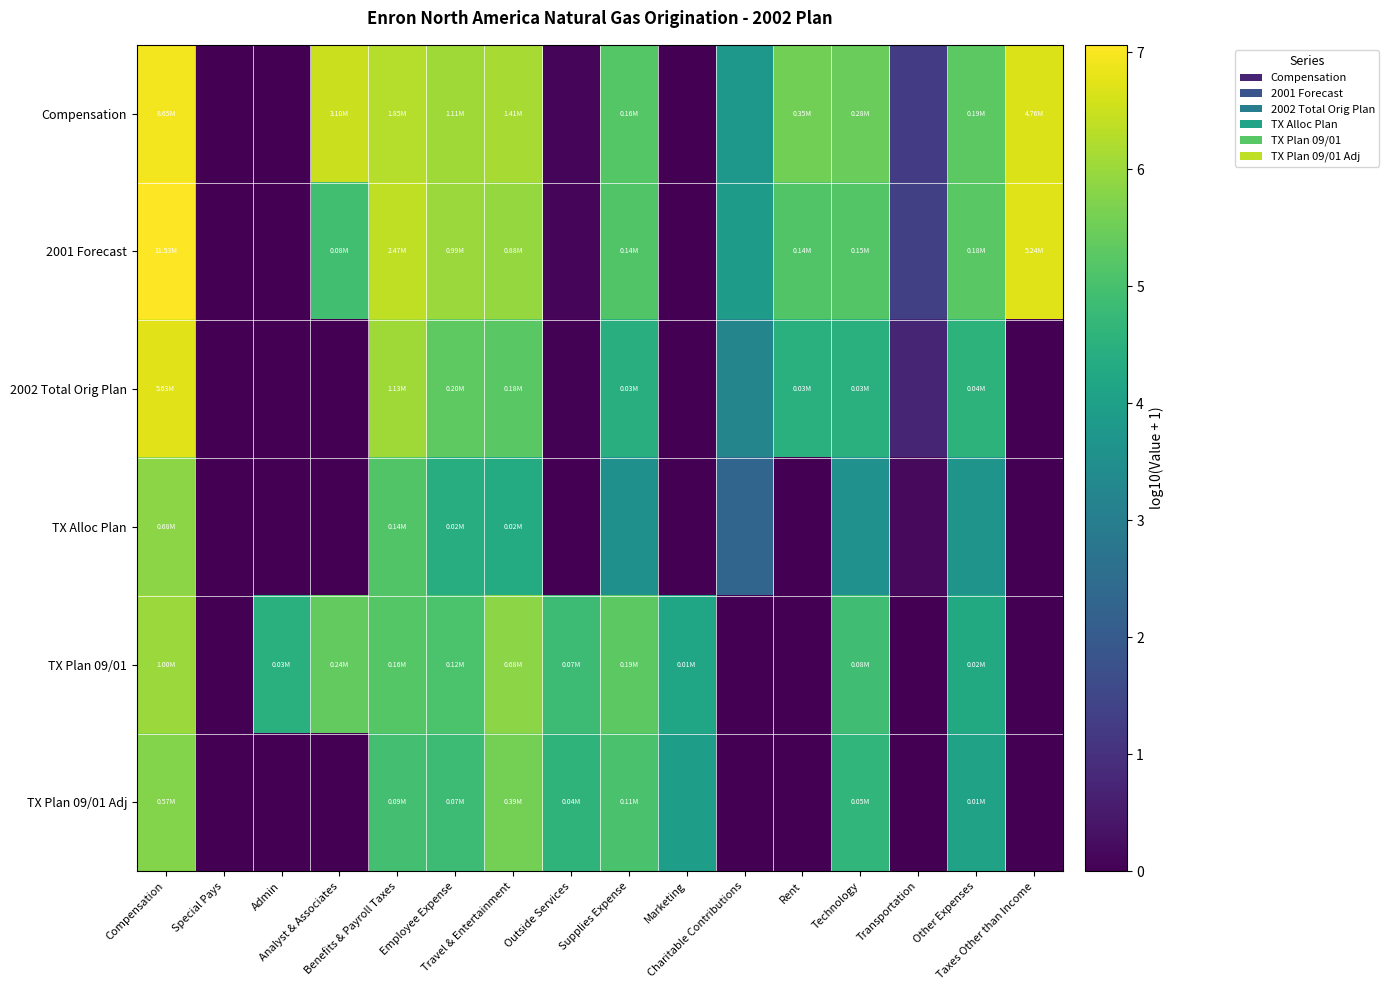

Which has a higher value, Employee Expense or Rent?

Employee Expense